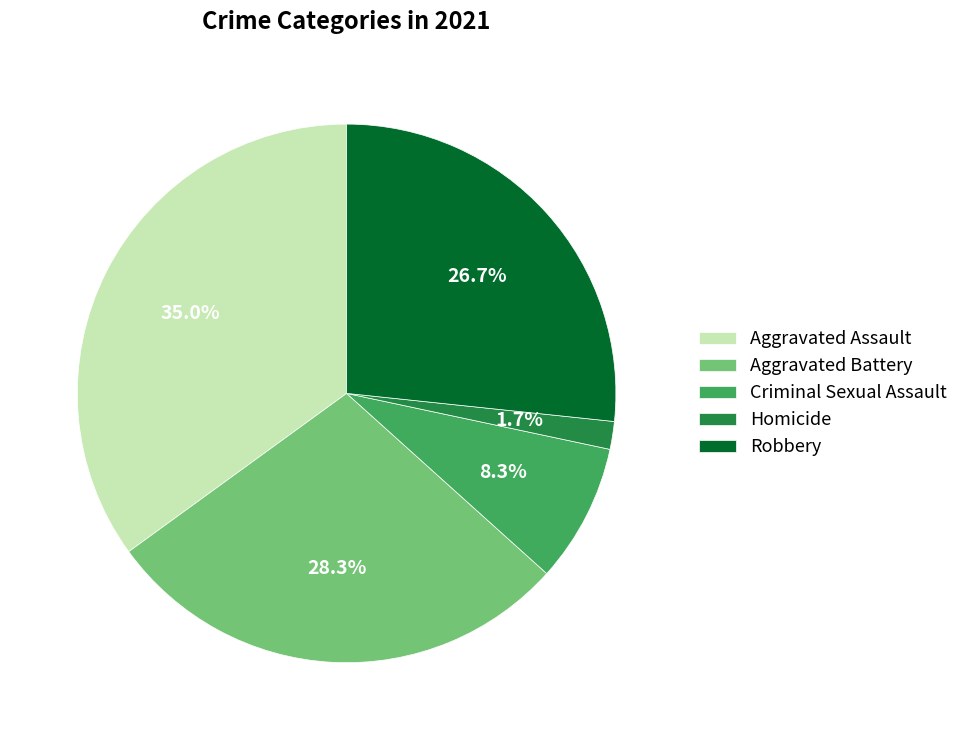

What is the smallest slice in the pie chart?

Homicide